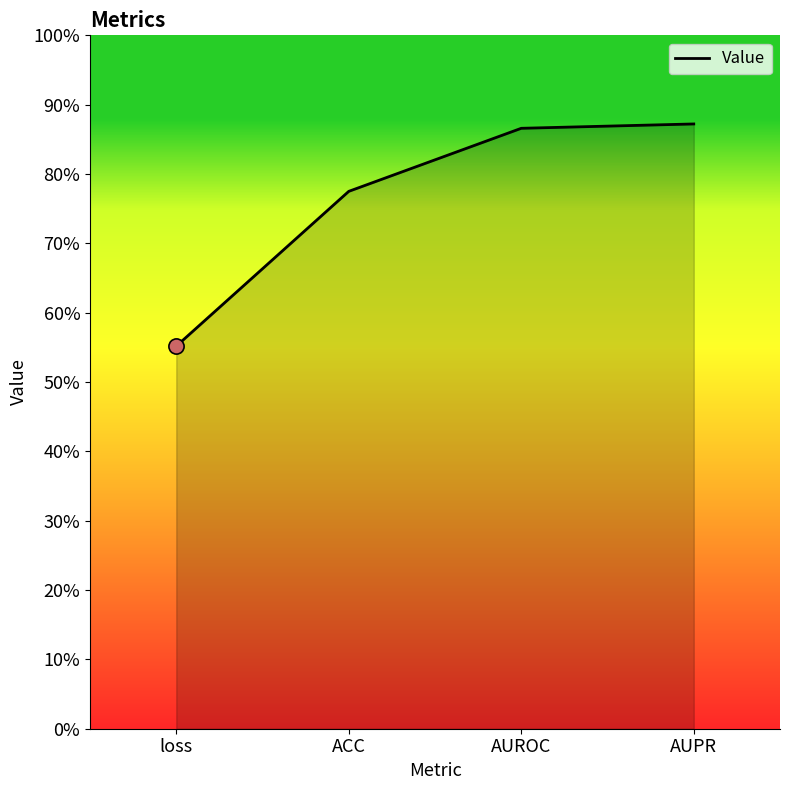

Between AUPR and loss, which is larger?

AUPR